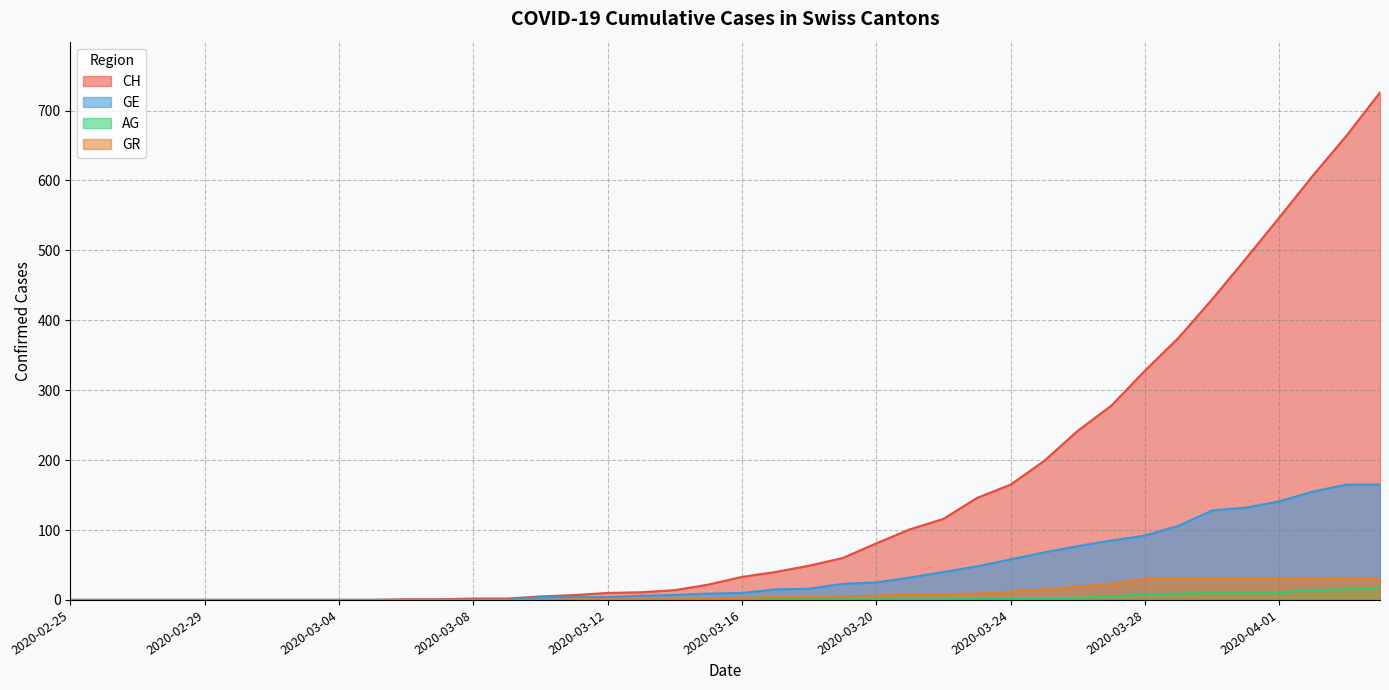

What is the label of the 22nd point from the right?

2020-03-14